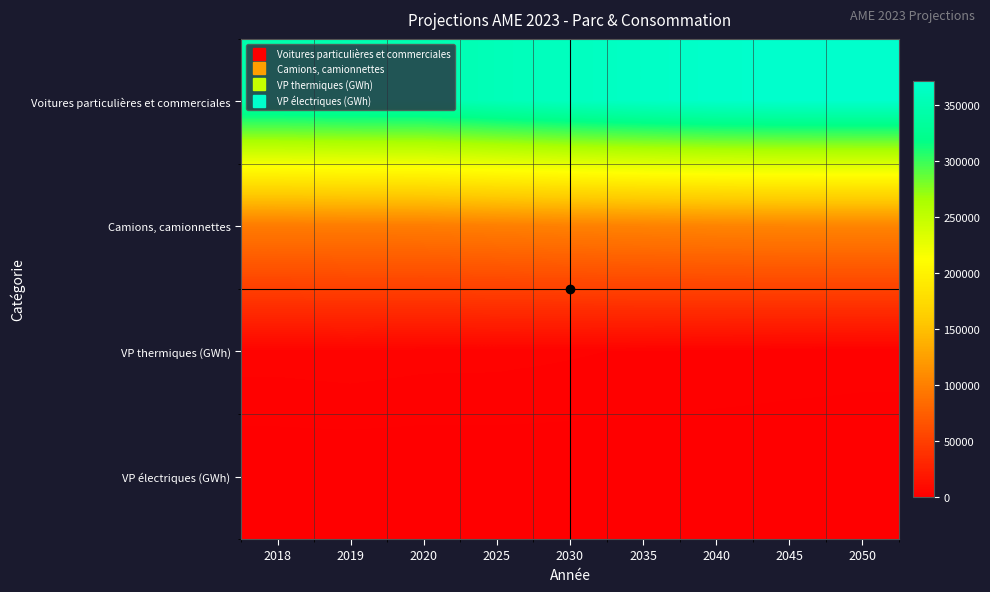

What is the greatest value displayed?

371057.3